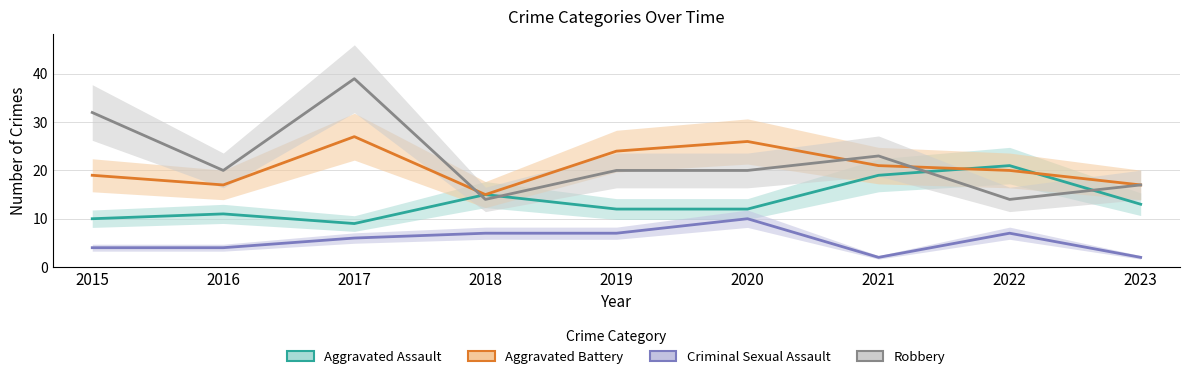

What is the minimum value shown in the chart?

2